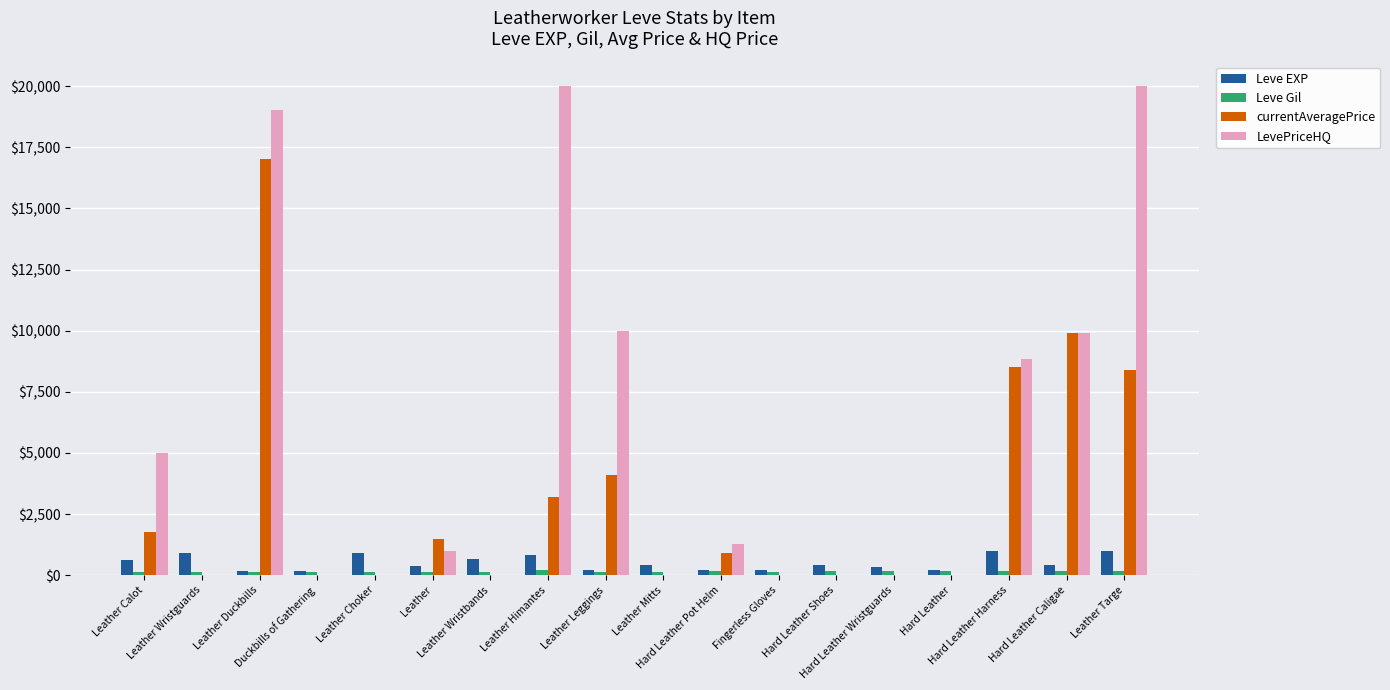

Which series has the largest total across all categories?

LevePriceHQ